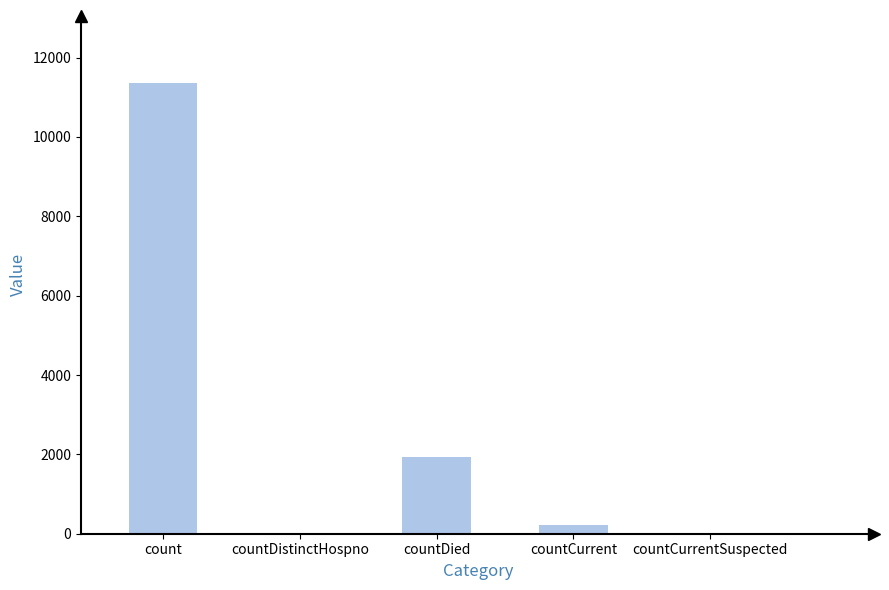

Between countCurrent and countDistinctHospno, which is larger?

countCurrent